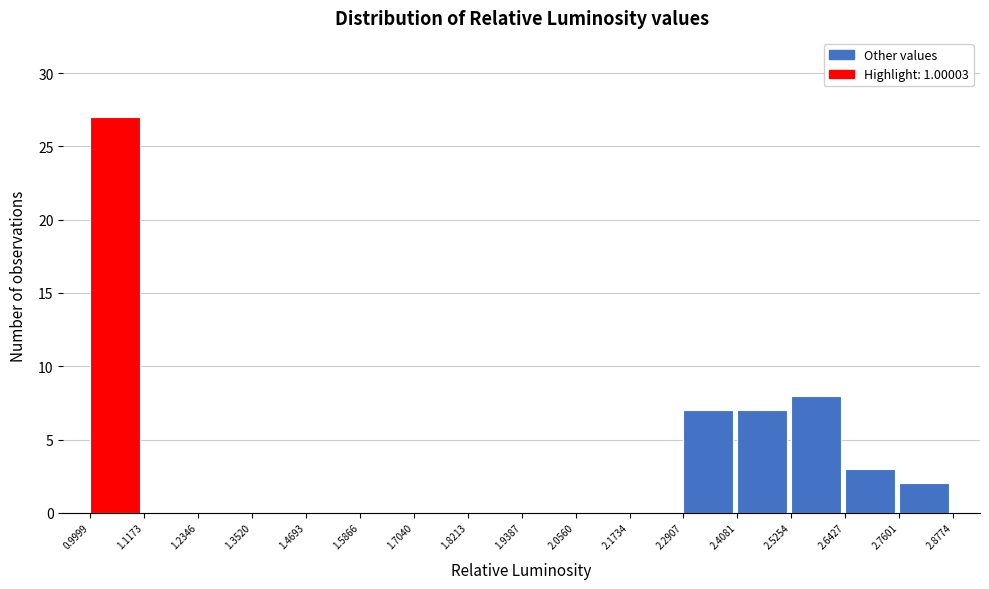

Reading left to right, transcribe this chart: for each bar, give the range it covers on the x-axis and its height. The values are not printed on the chart, so give them approximately, as read against the axis.

0.9999 to 1.1173: 27
1.1173 to 1.2346: 0
1.2346 to 1.3520: 0
1.3520 to 1.4693: 0
1.4693 to 1.5866: 0
1.5866 to 1.7040: 0
1.7040 to 1.8213: 0
1.8213 to 1.9387: 0
1.9387 to 2.0560: 0
2.0560 to 2.1734: 0
2.1734 to 2.2907: 0
2.2907 to 2.4081: 7
2.4081 to 2.5254: 7
2.5254 to 2.6427: 8
2.6427 to 2.7601: 3
2.7601 to 2.8774: 2